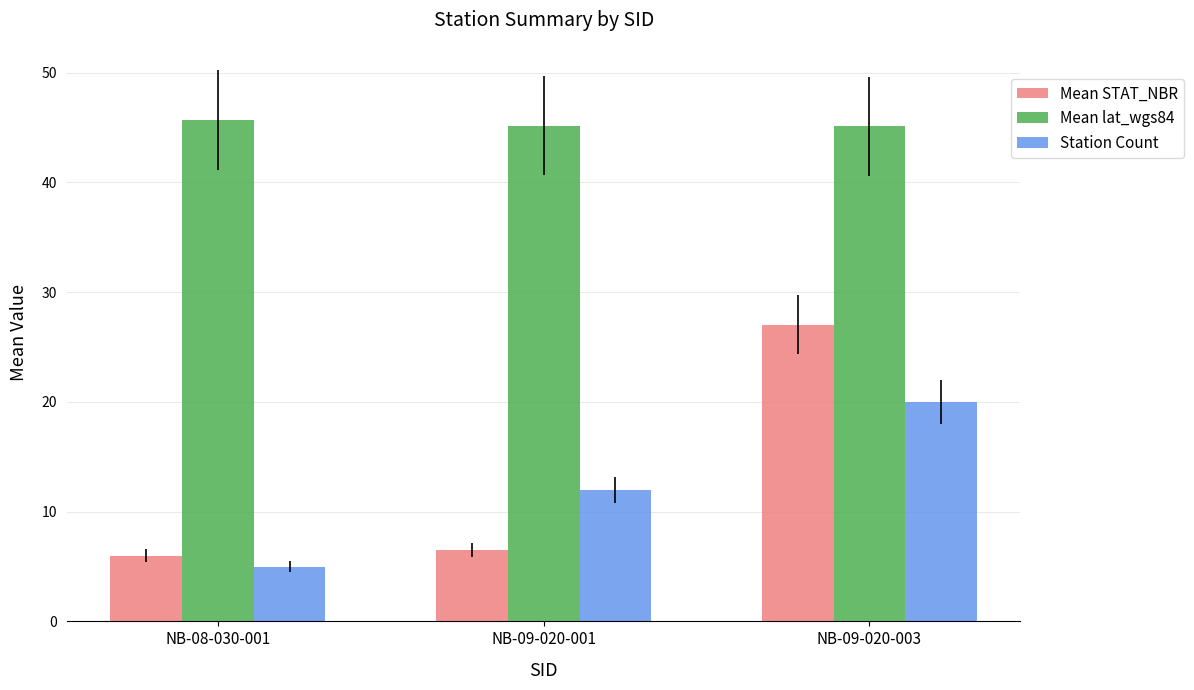

Is the value of Station Count at NB-08-030-001 greater than the value of Mean lat_wgs84 at NB-09-020-003?

No